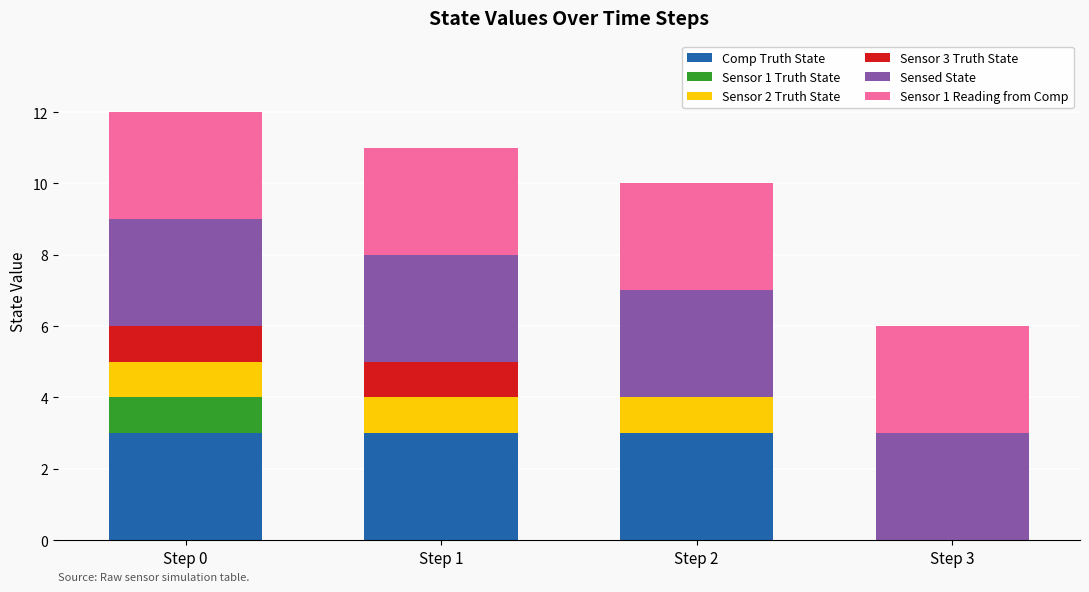

True or false: Comp Truth State has a value of 2 at Step 1.

False